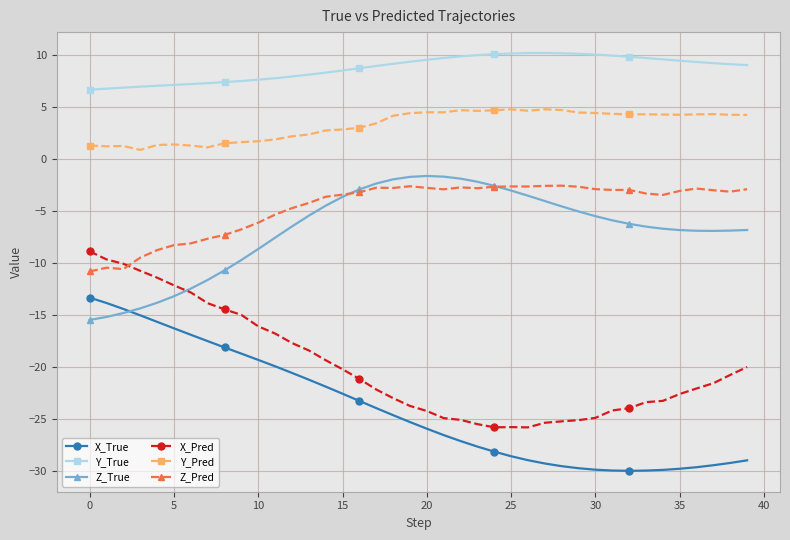

What is the greatest value displayed?

10.2